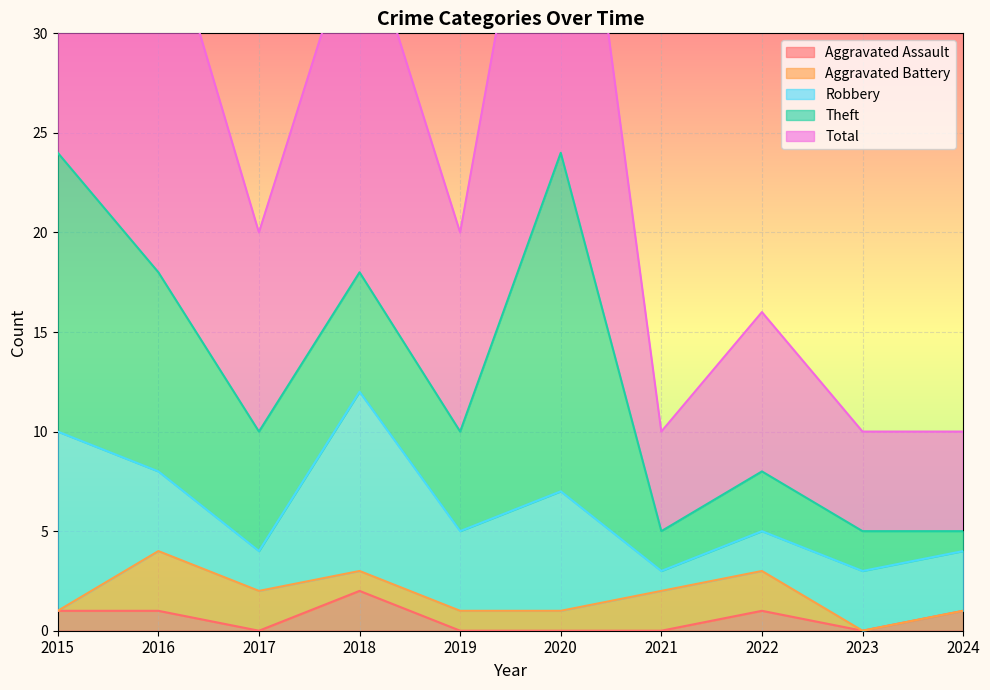

Where is the first local minimum for Aggravated Assault?

2017